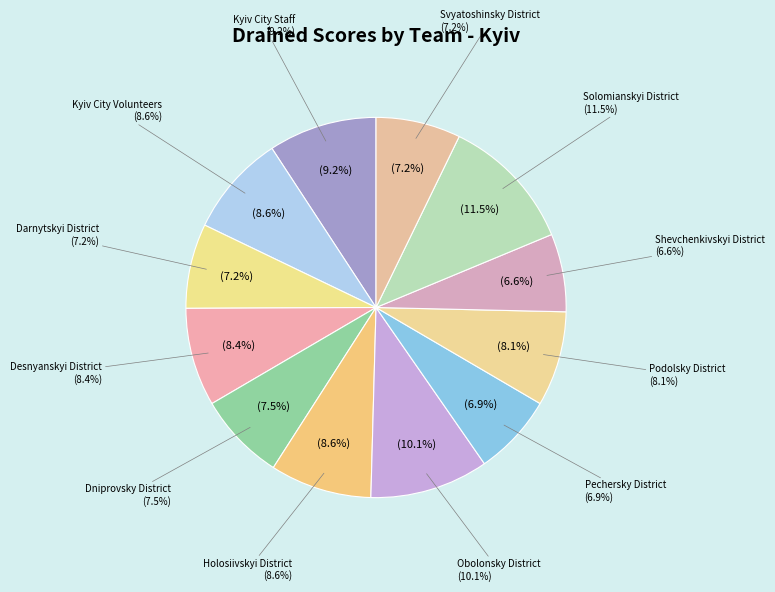

To the nearest percent, what is the difference between the Shevchenkivskyi District and Obolonsky District slice percentages?

3%